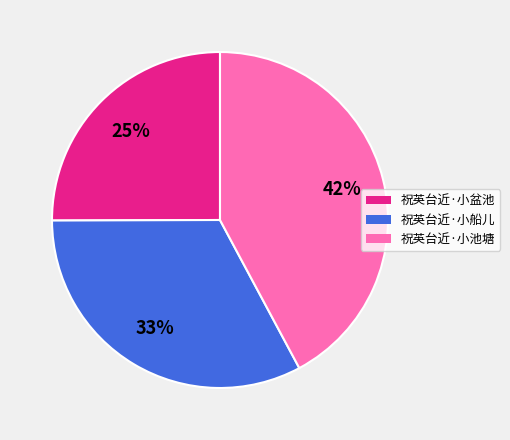

To the nearest percent, what is the difference between the 祝英台近·小池塘 and 祝英台近·小船儿 slice percentages?

9%